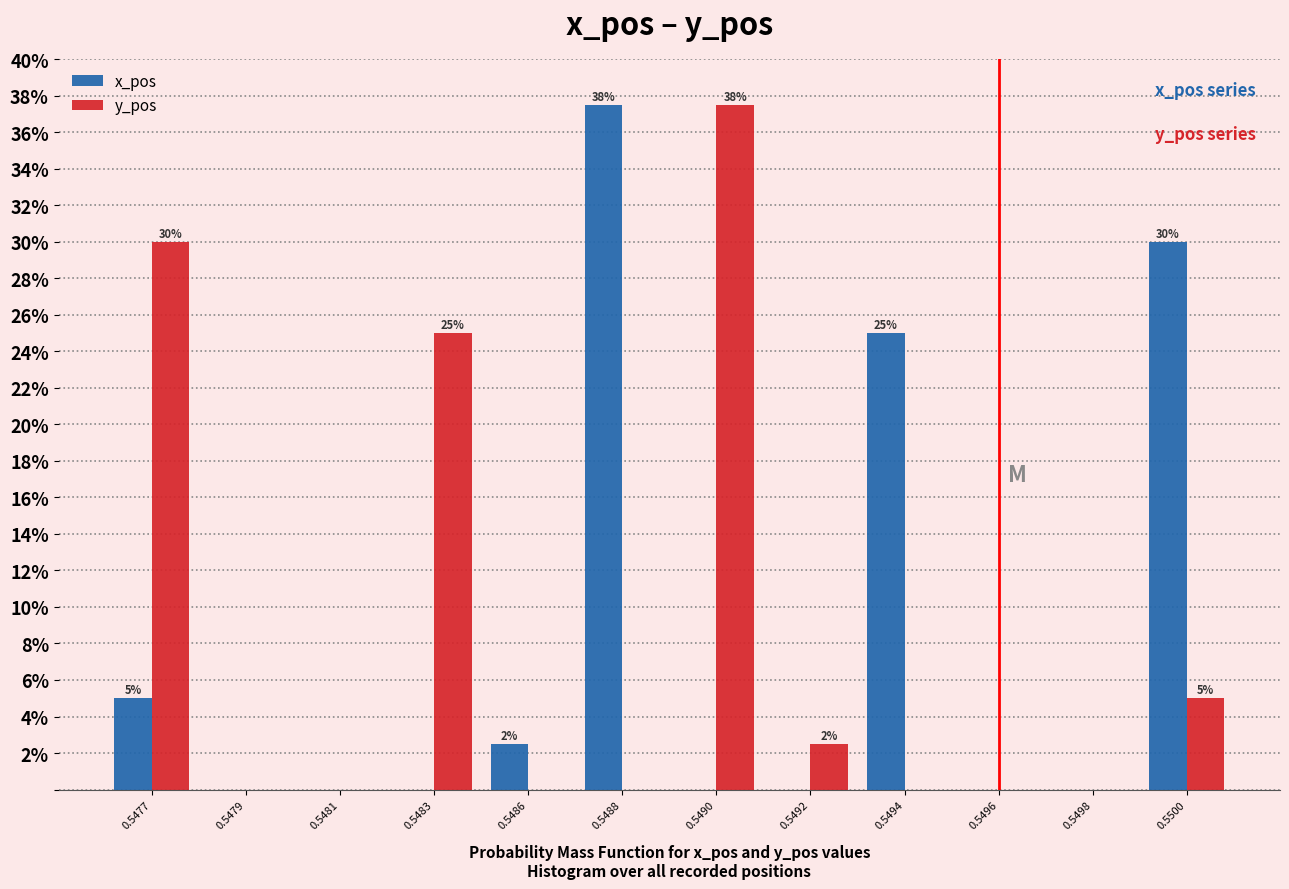

Reading right to left, list all the values displayed in this chart.

x_pos: 0.5500=30.0	0.5498=0.0	0.5496=0.0	0.5494=25.0	0.5492=0.0	0.5490=0.0	0.5488=37.5	0.5486=2.5	0.5483=0.0	0.5481=0.0	0.5479=0.0	0.5477=5.0
y_pos: 0.5500=5.0	0.5498=0.0	0.5496=0.0	0.5494=0.0	0.5492=2.5	0.5490=37.5	0.5488=0.0	0.5486=0.0	0.5483=25.0	0.5481=0.0	0.5479=0.0	0.5477=30.0